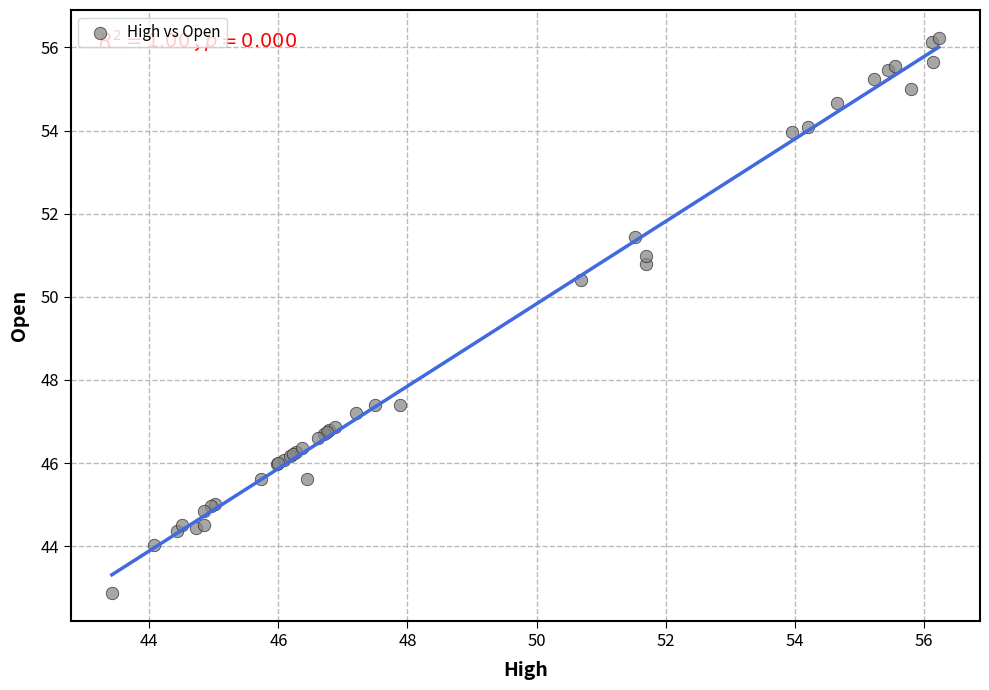

What Y value in the scatter plot is closest to 49?

50.4